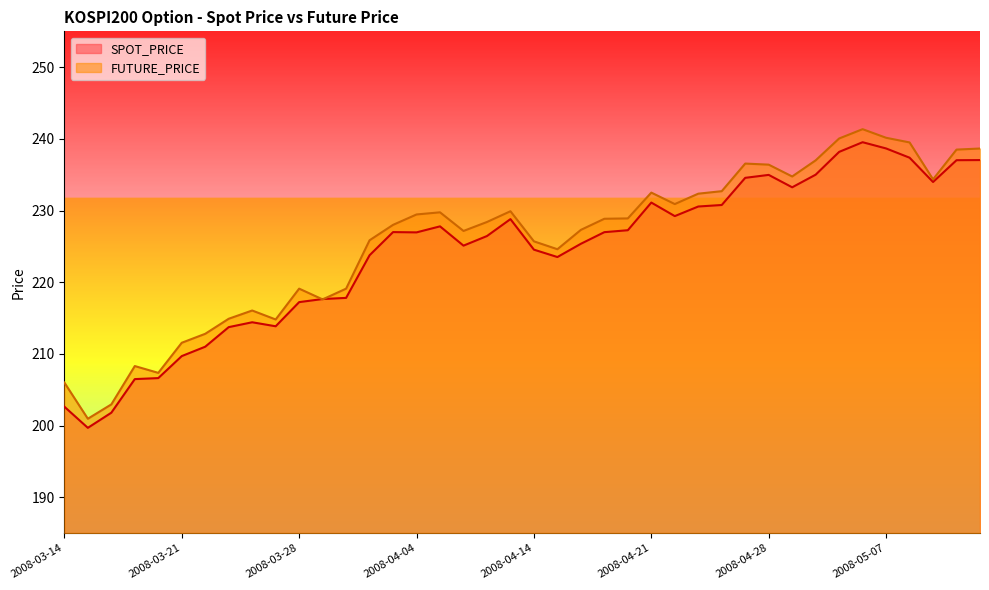

How many lines are shown in the chart?

2